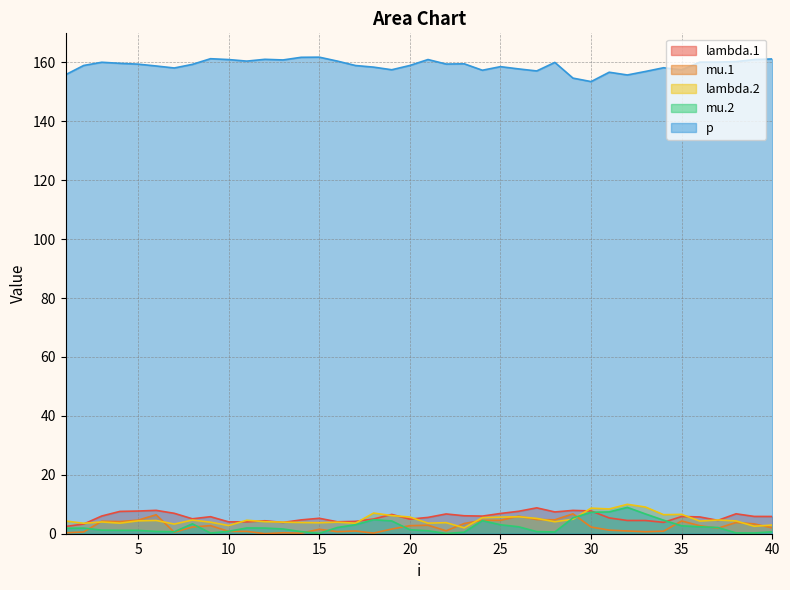

True or false: lambda.1 and p cross at least once.

False